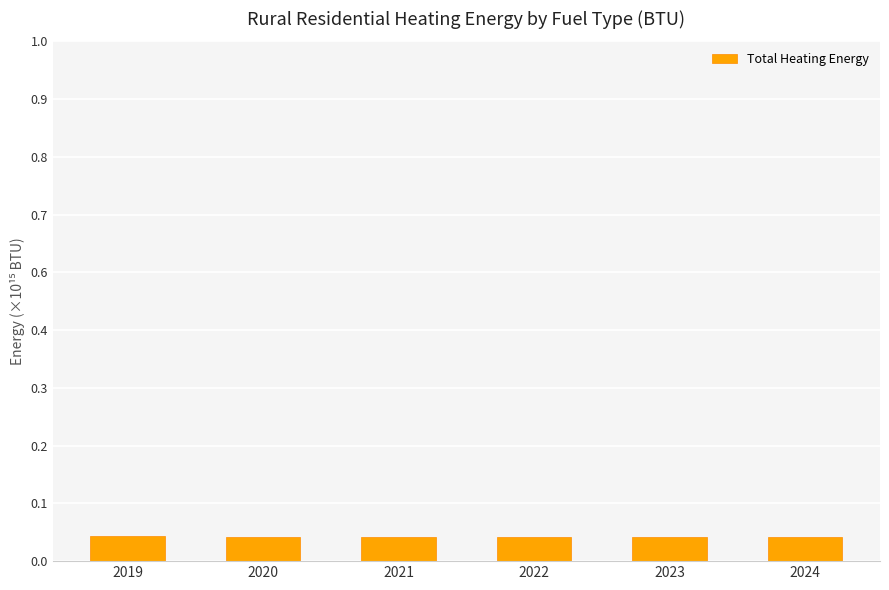

At which label is the value closest to 0?

2024